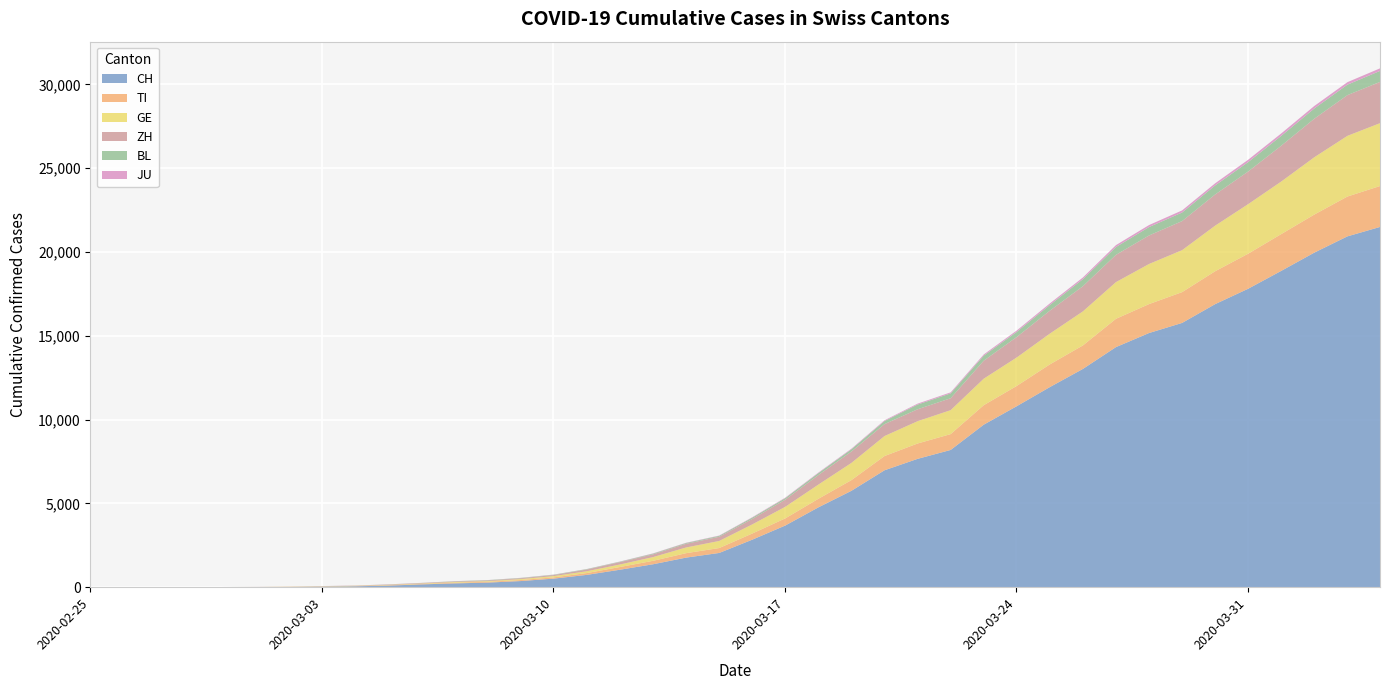

What is the value of the CH point at the 29th from the left?

10829